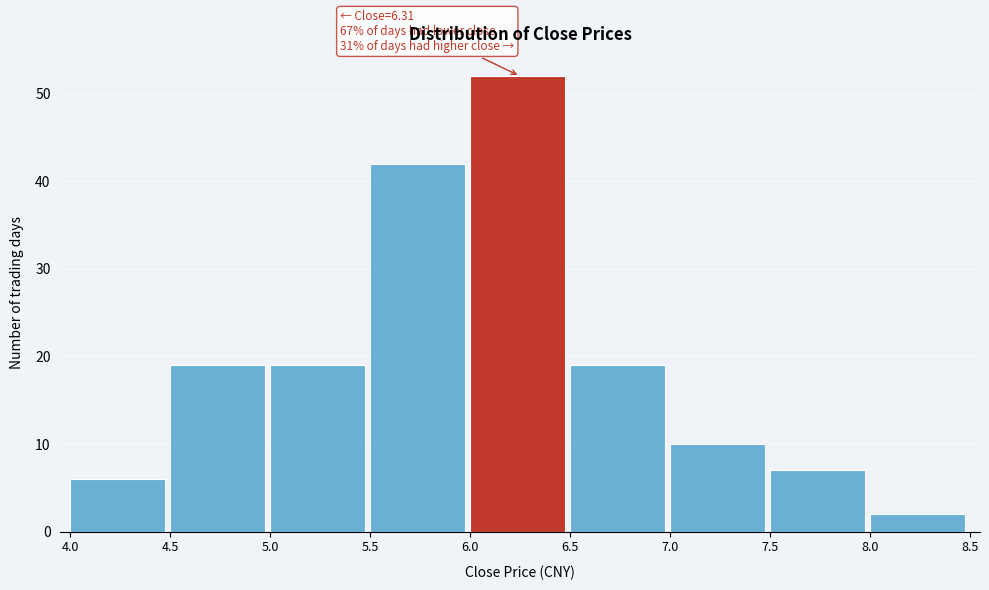

Which range on the x-axis has the tallest bar?

6.0 to 6.5